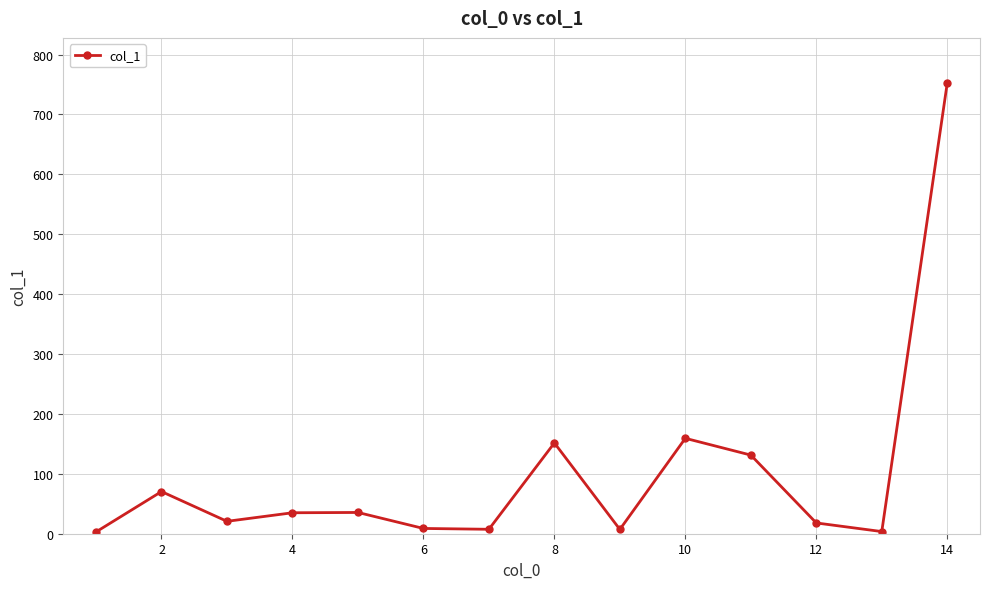

How many interior local peaks (higher than both neighbors) does the data have?

4